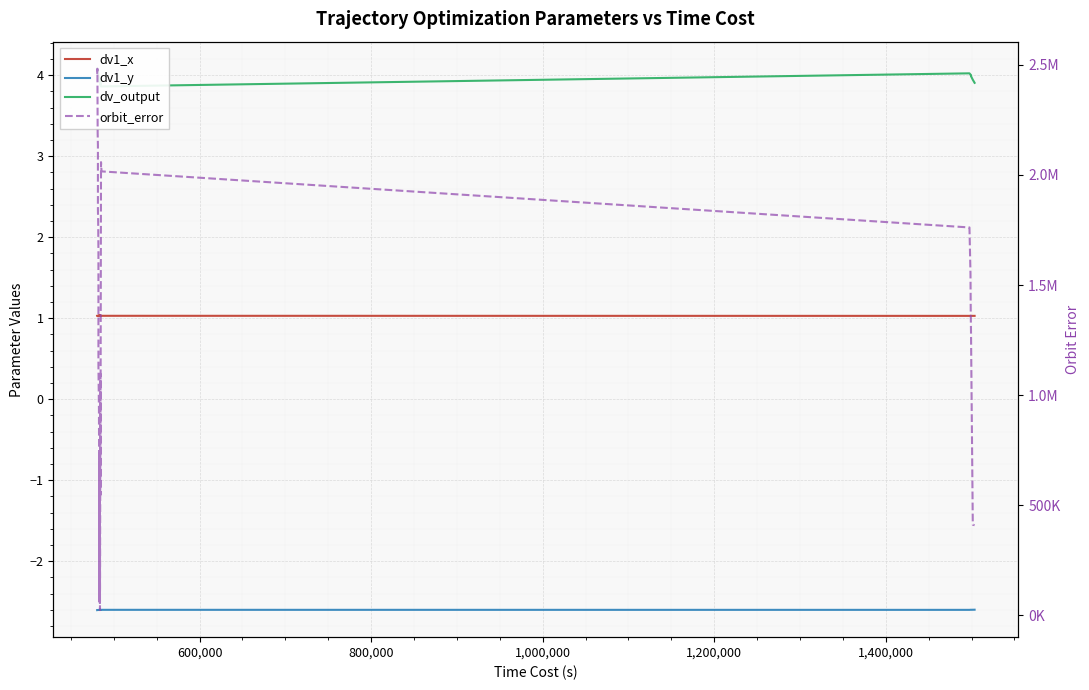

Where is the first local maximum for dv1_y?

1,000,000